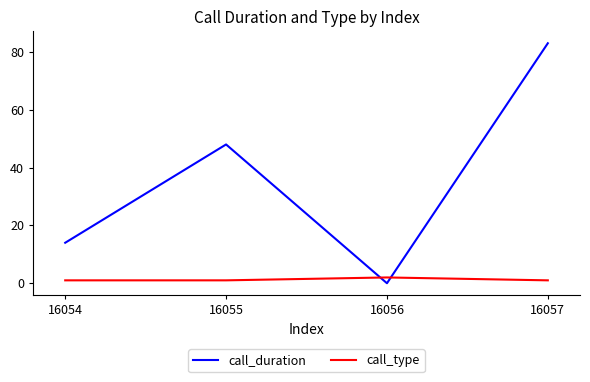

Where is the first local maximum for call_type?

16056